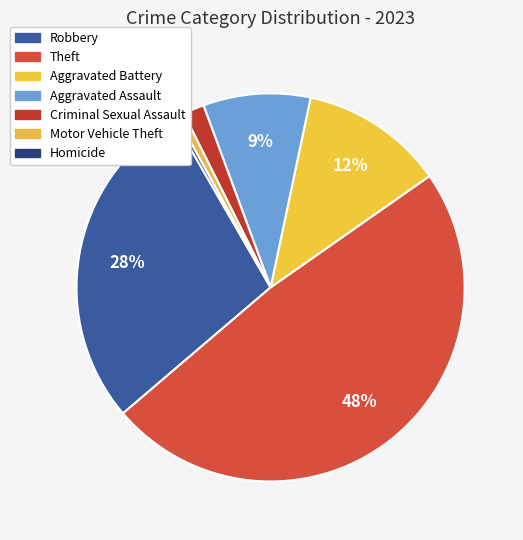

To the nearest percent, what portion does Motor Vehicle Theft represent?

1%